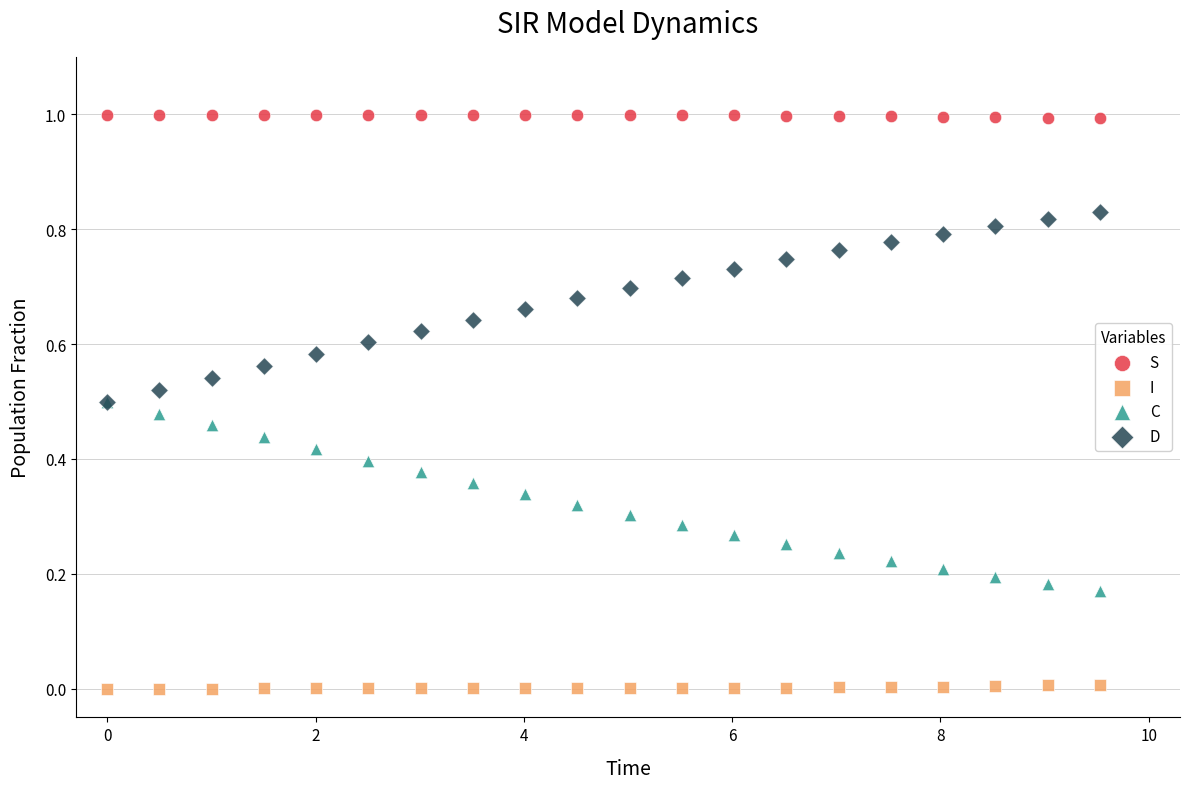

Which series contains the highest Y value?

S